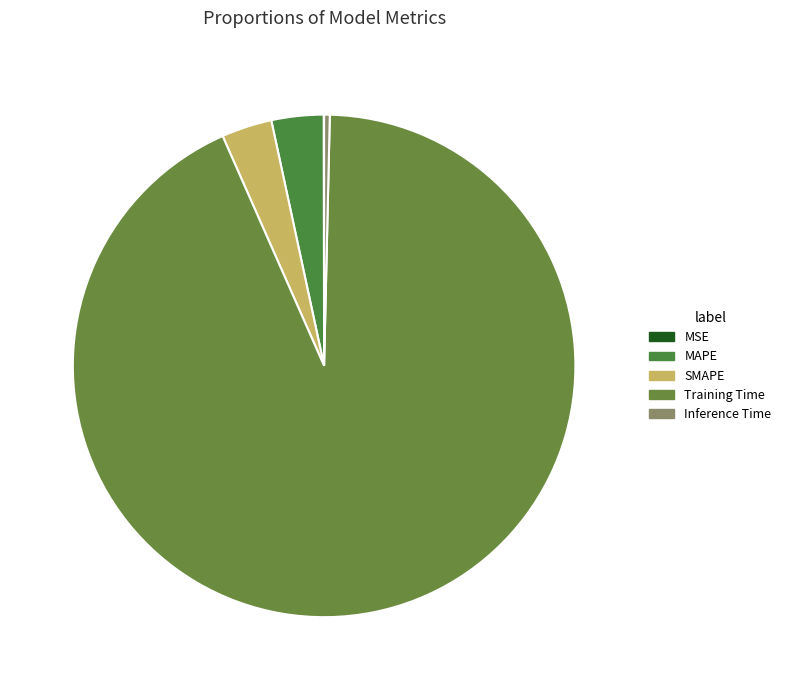

The SMAPE slice represents 3% of the pie. True or false?

True